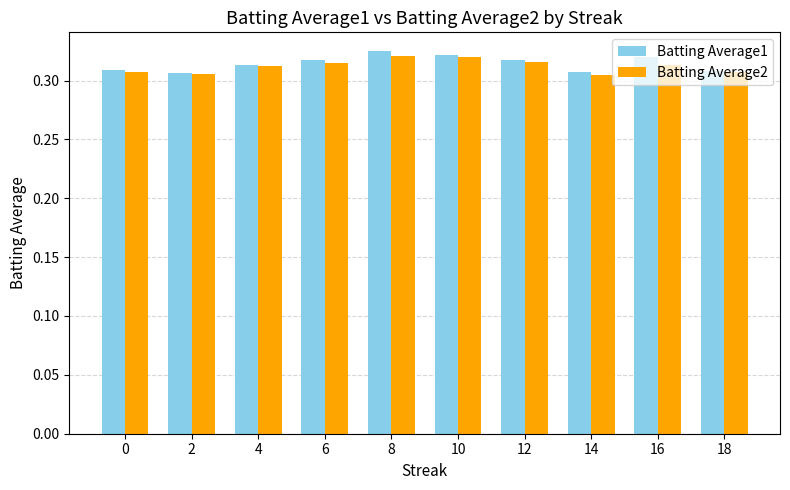

What are all the series names shown in the legend?

Batting Average1, Batting Average2